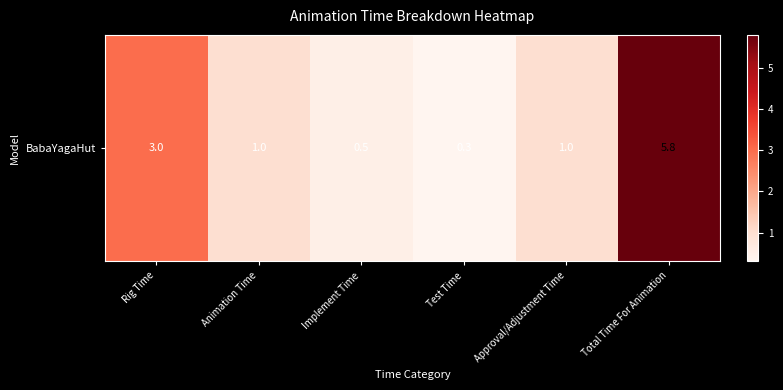

What is the difference between the values at Implement Time and Test Time?

0.2